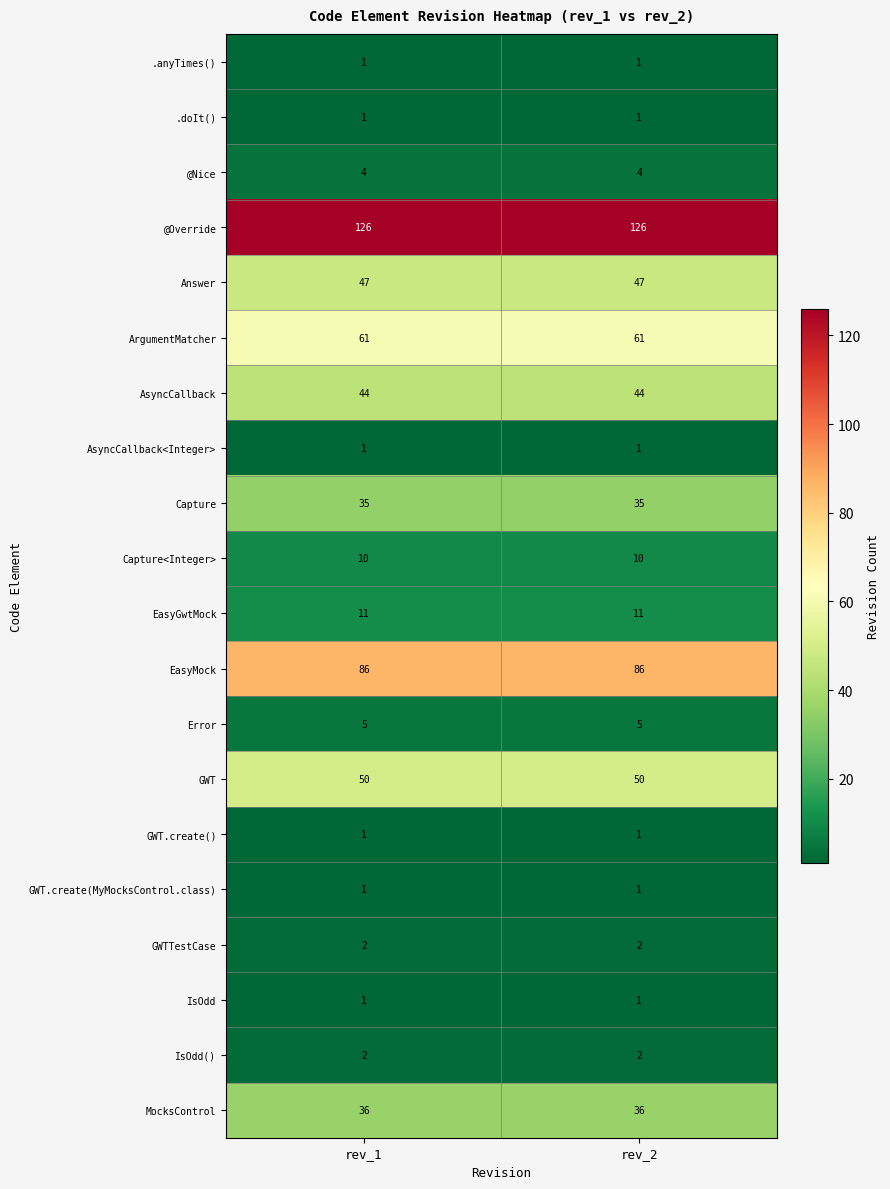

Count the number of data series in this chart.

20